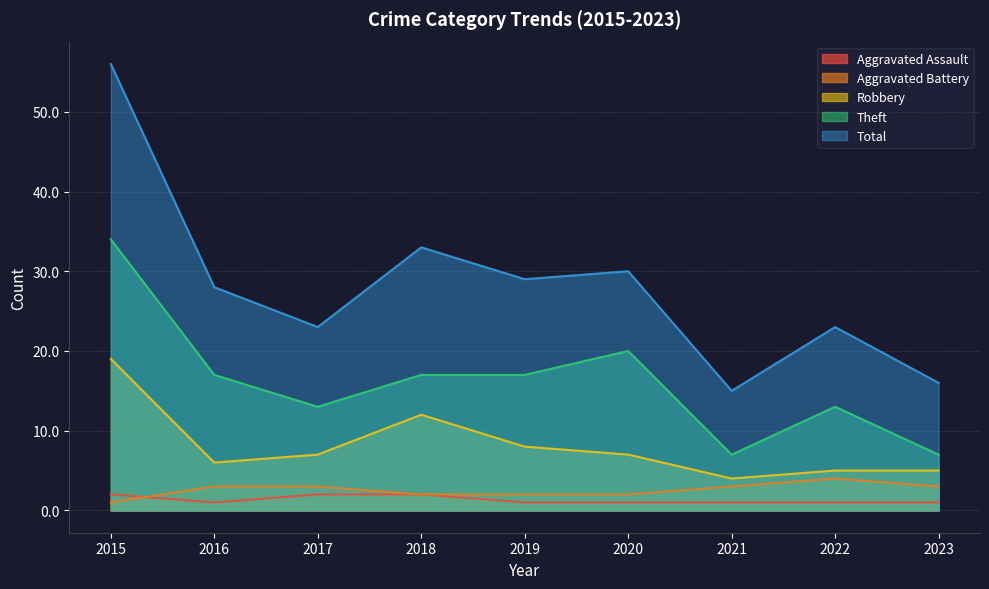

What is the difference between the Aggravated Assault values at 2019 and 2018?

1